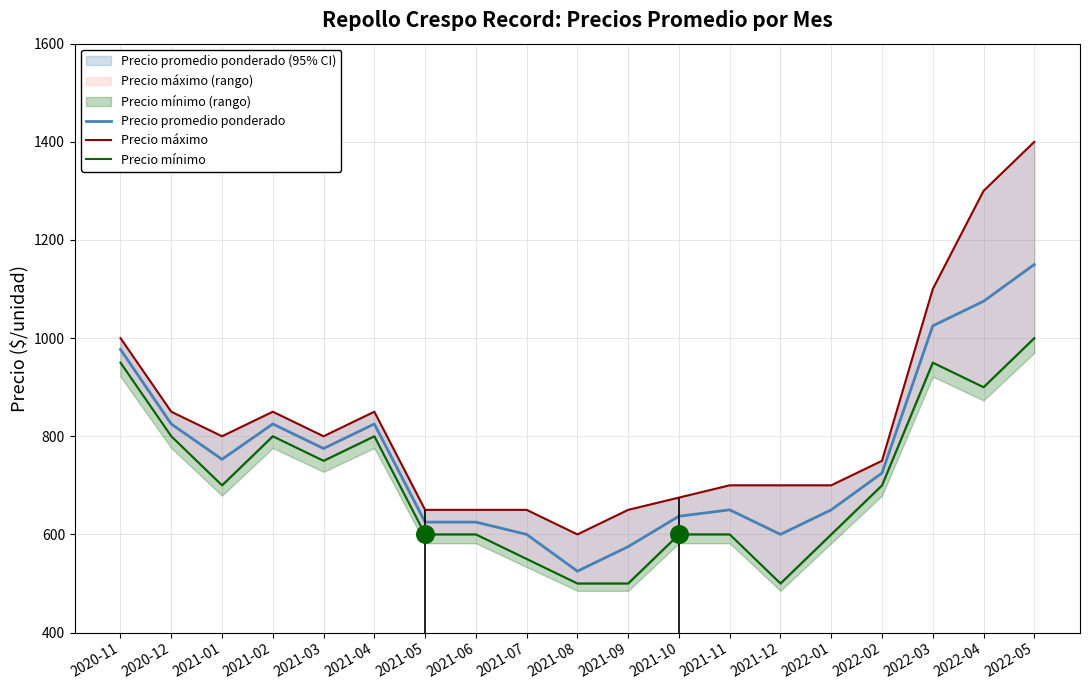

At how many categories does at least one series exceed 673?

14